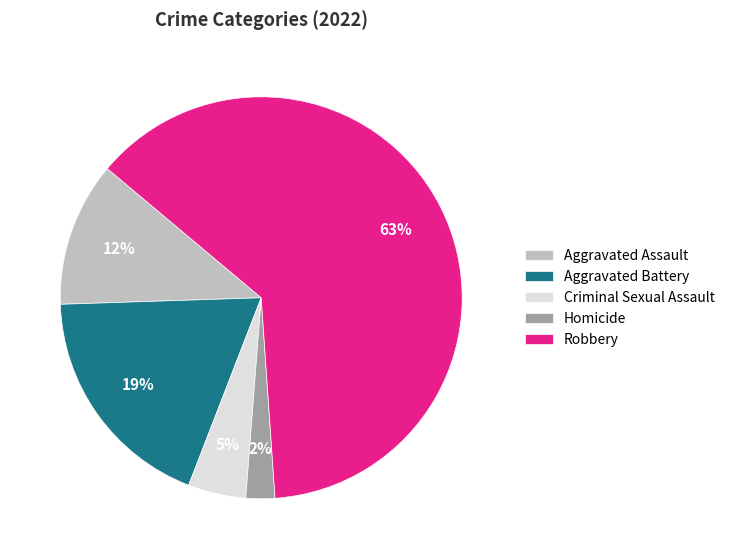

Which slice is the largest?

Robbery